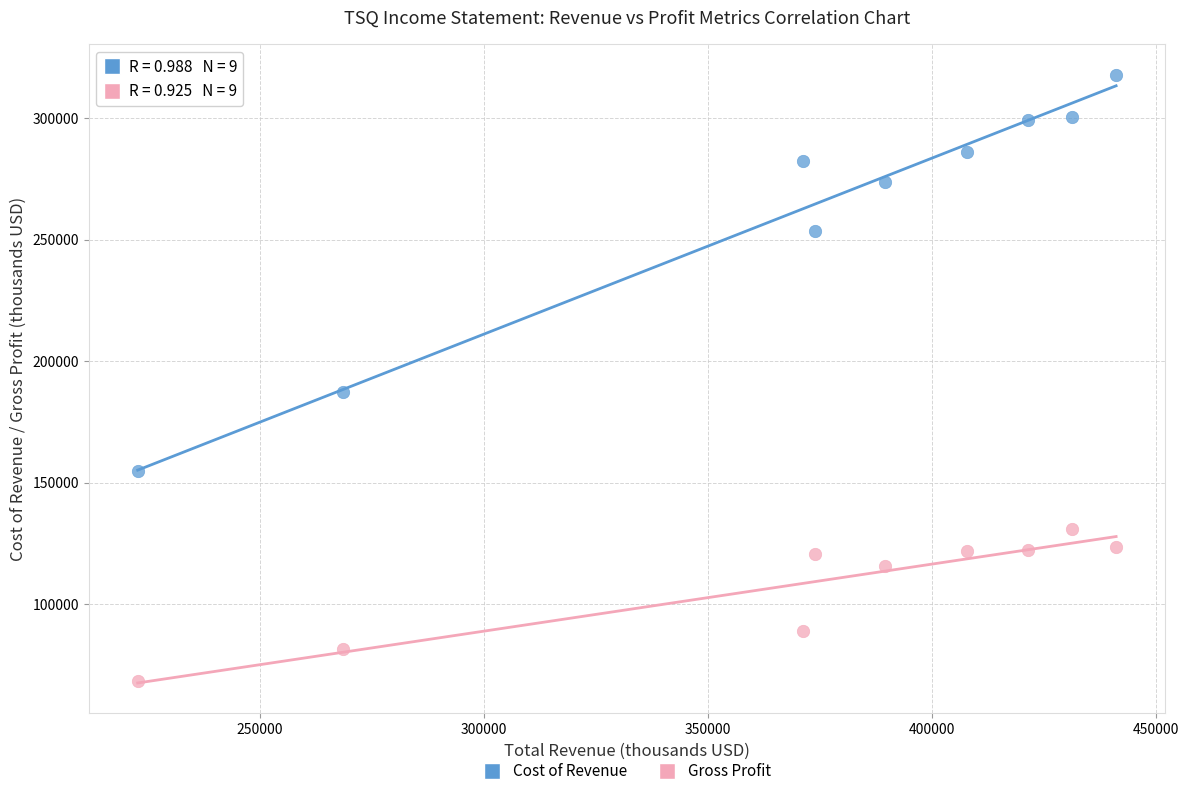

What is the X range (max minus min) for the scatter plot?

218500